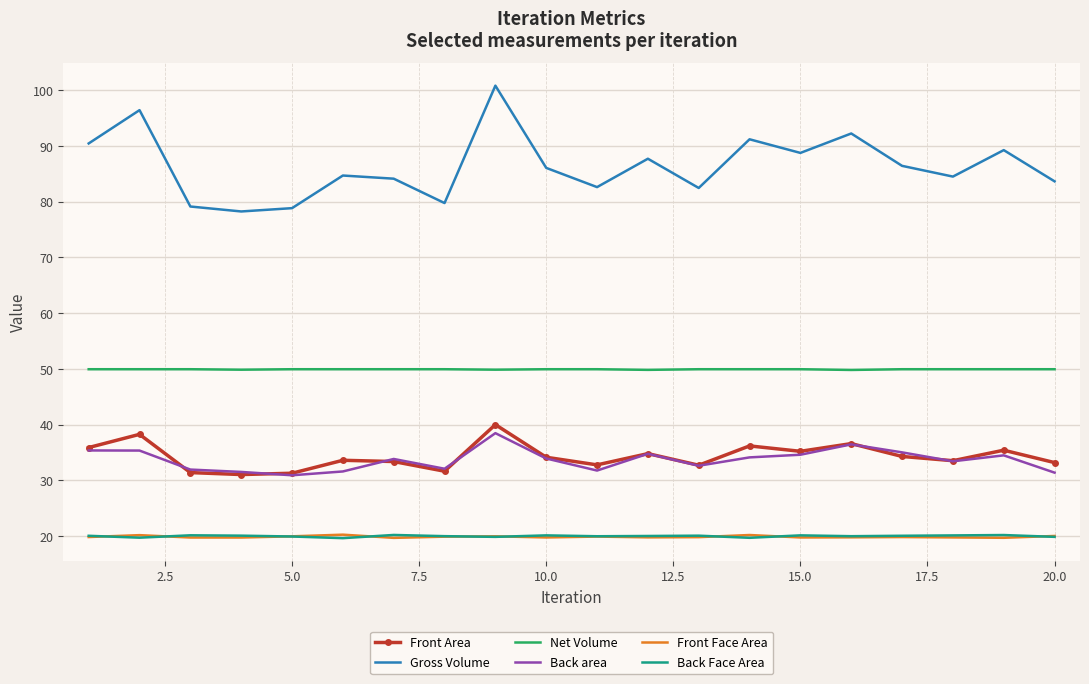

True or false: Front Area and Gross Volume cross at least once.

False